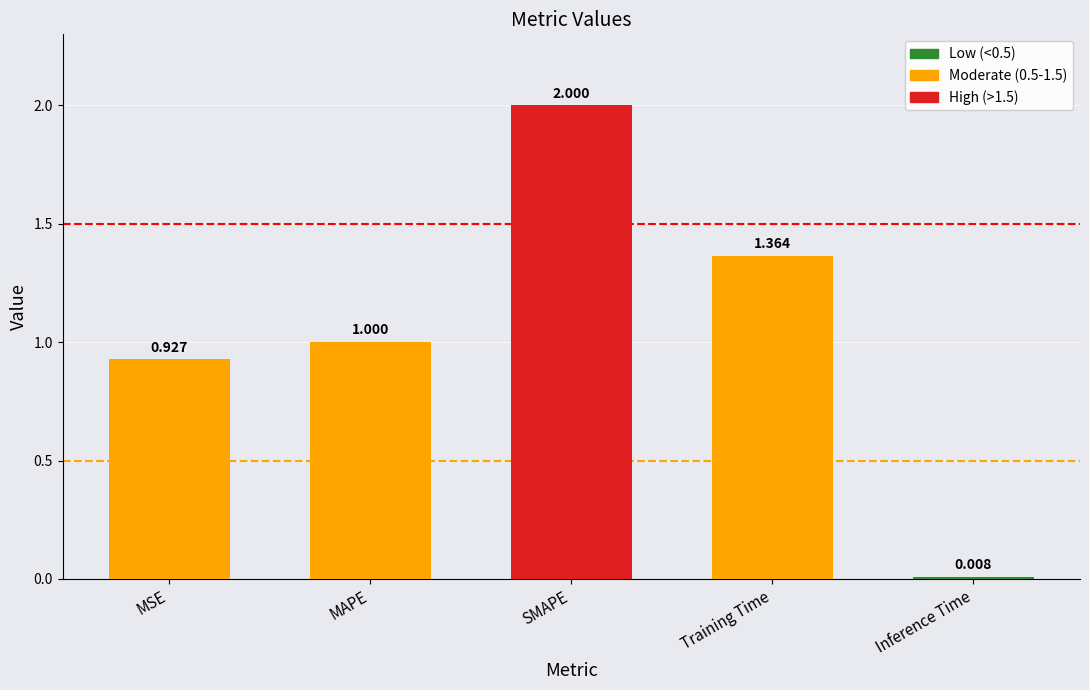

Between Inference Time and SMAPE, which is larger?

SMAPE